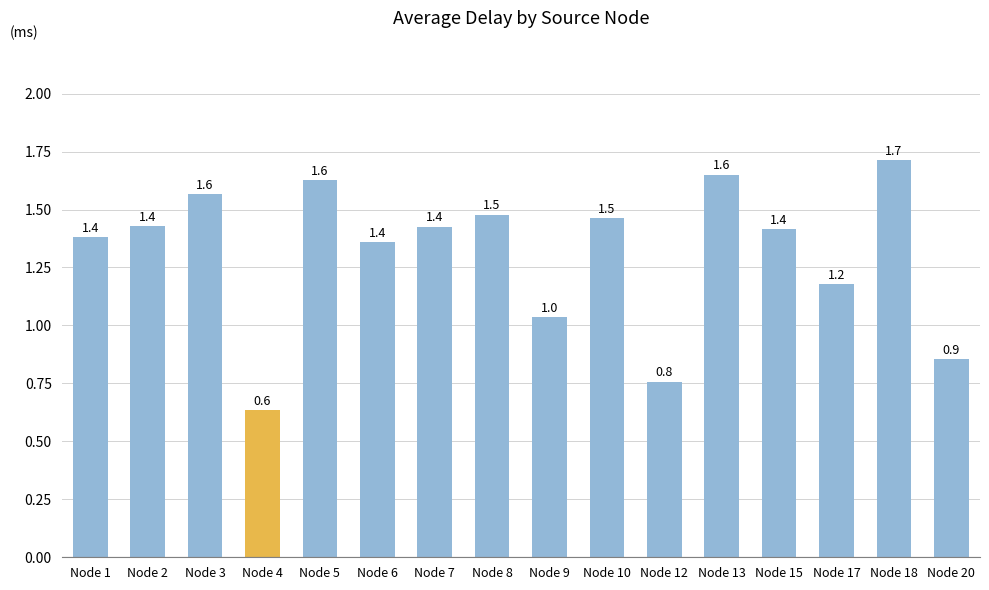

Is it true that the value at Node 3 is 0.9?

False